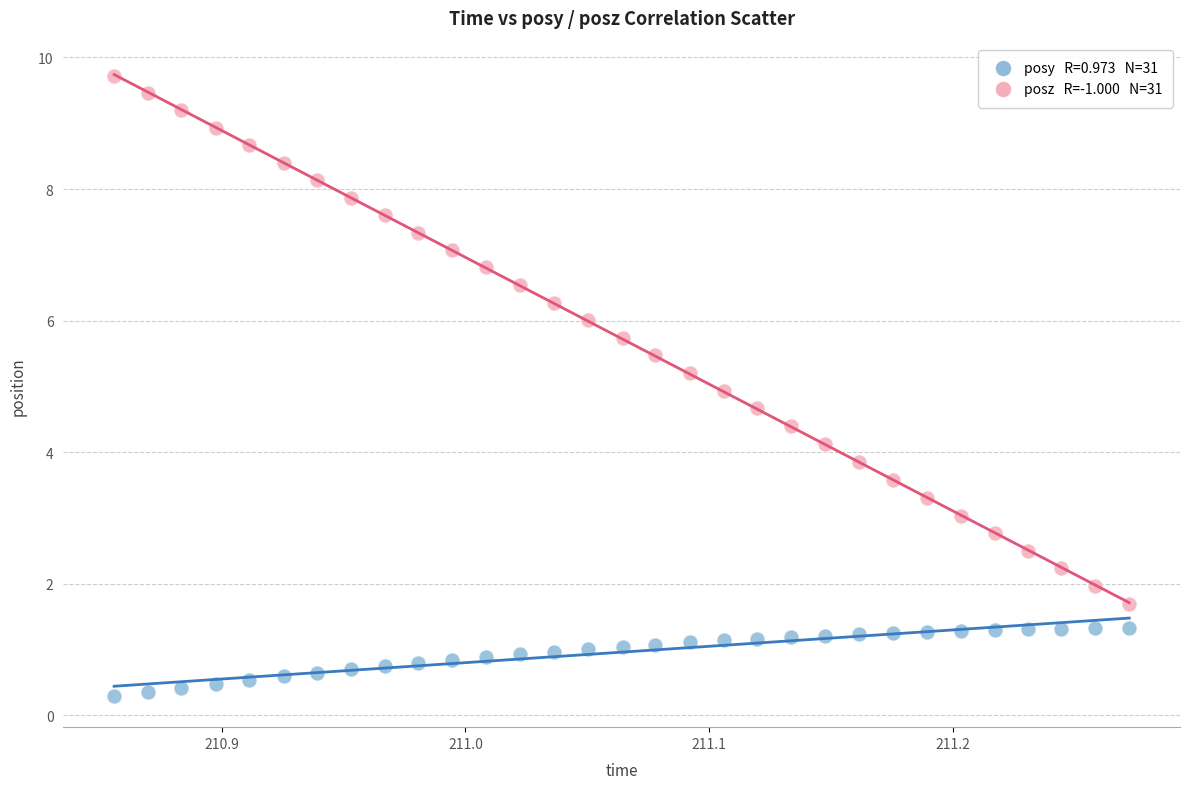

Across all data points, what is the range of X values (max minus min)?

0.4